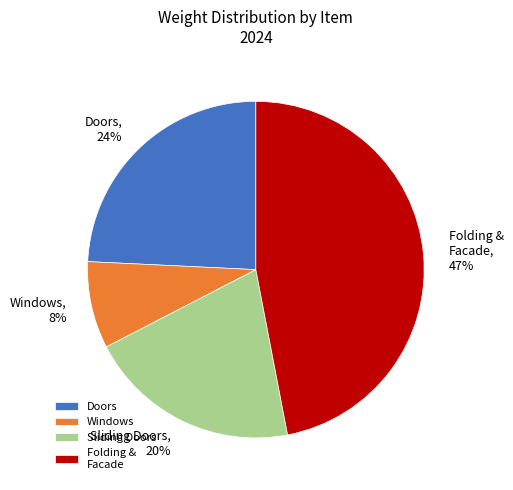

How many segments does this pie chart have?

4